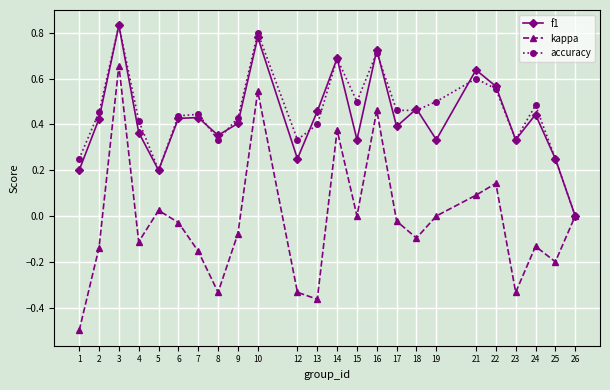

Which category has the highest value across all series?

3